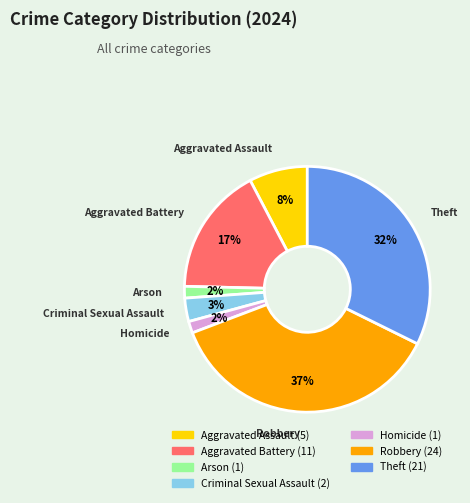

How many slices are in this pie chart?

7